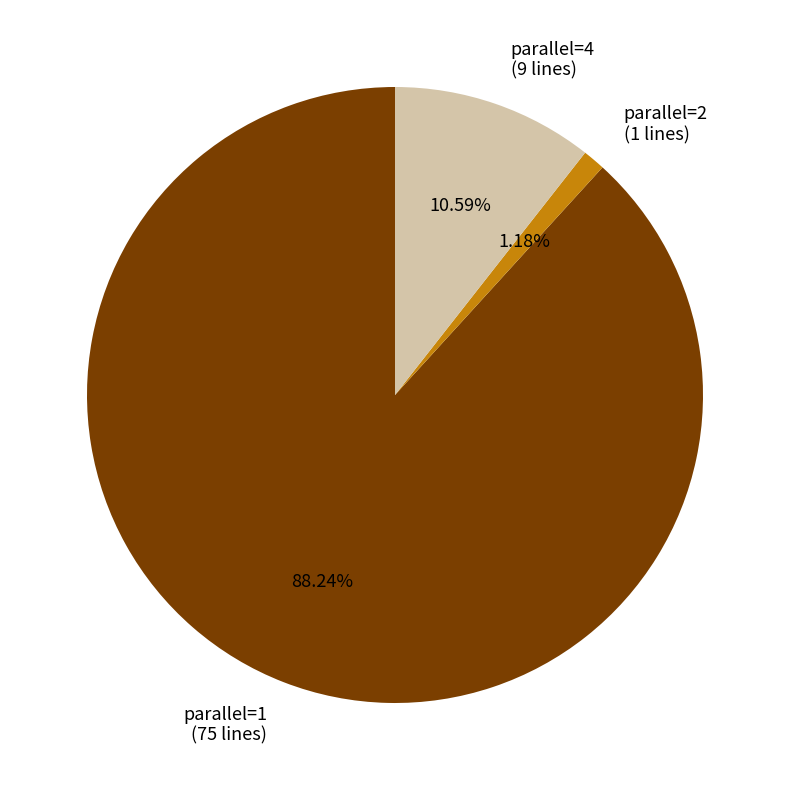

Between parallel=2 (1 lines) and parallel=4 (9 lines), which is larger?

parallel=4 (9 lines)